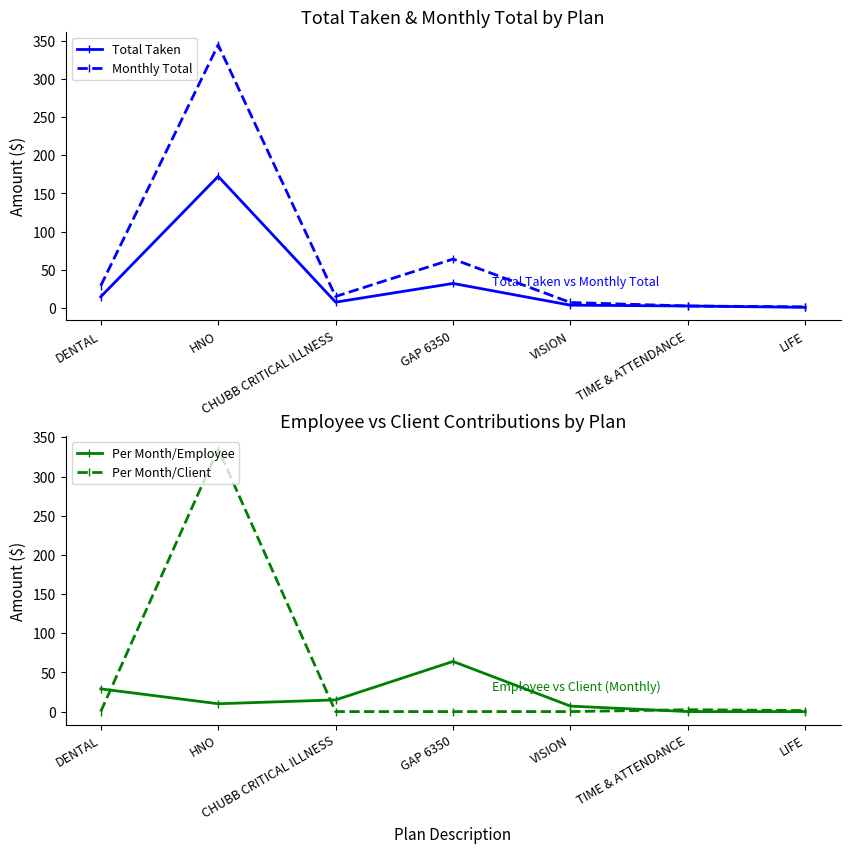

At which category is the sum across all series the highest?

HNO